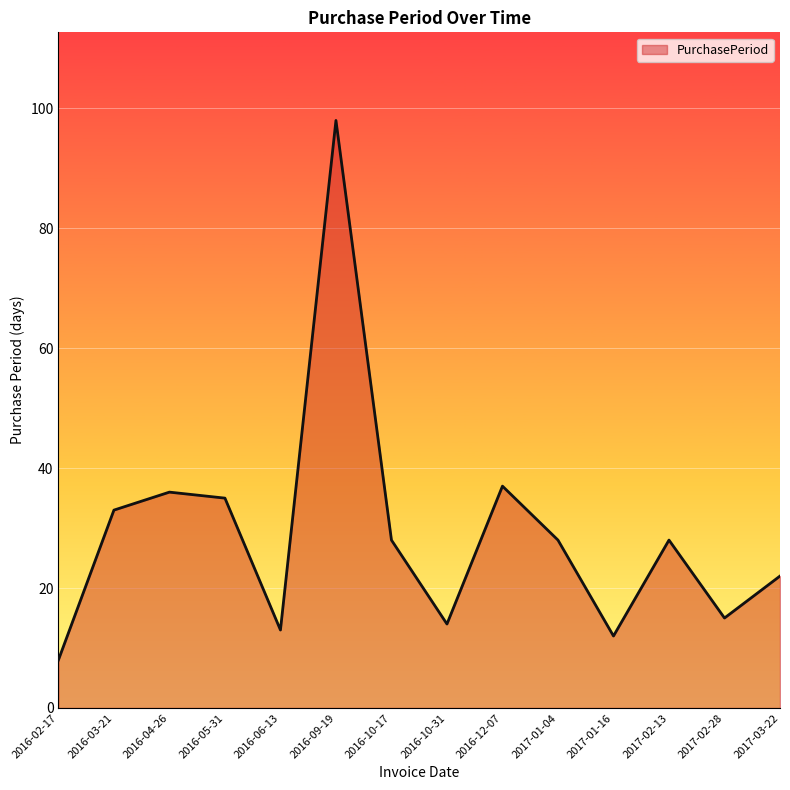

Where is the first local maximum?

2016-04-26